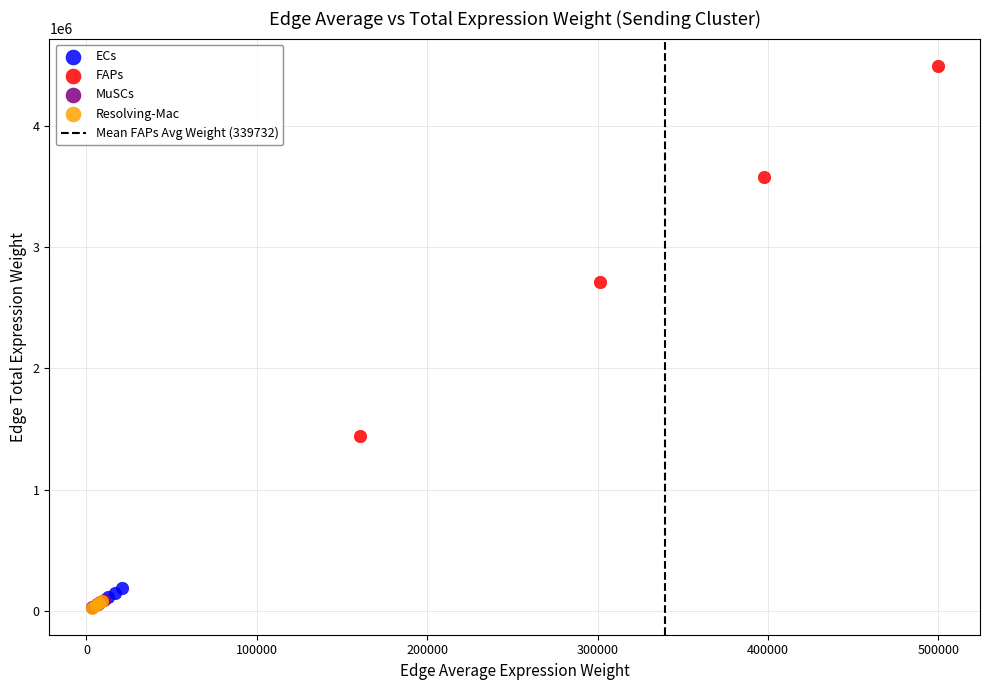

Which series reaches the maximum Y coordinate?

FAPs